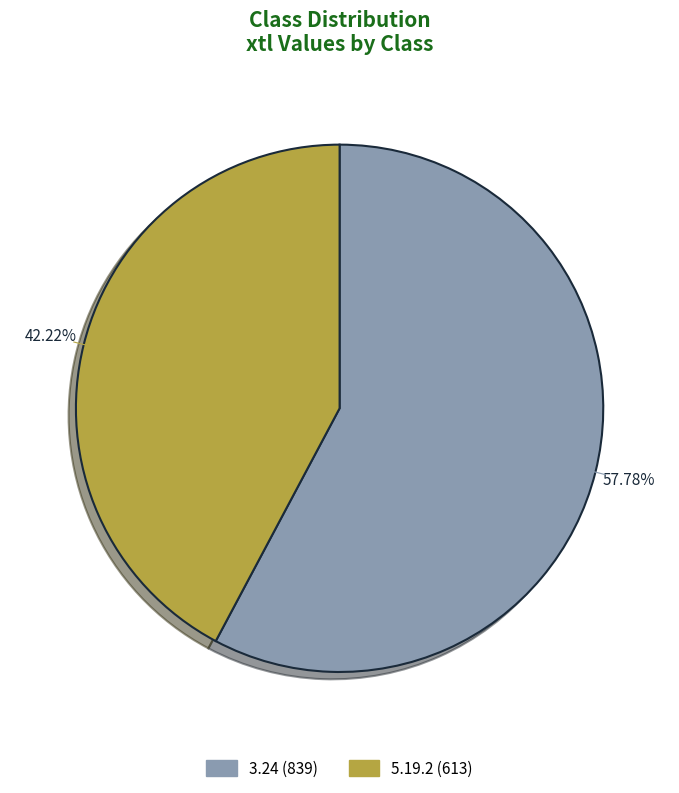

Which category has the smallest portion of the pie?

5.19.2